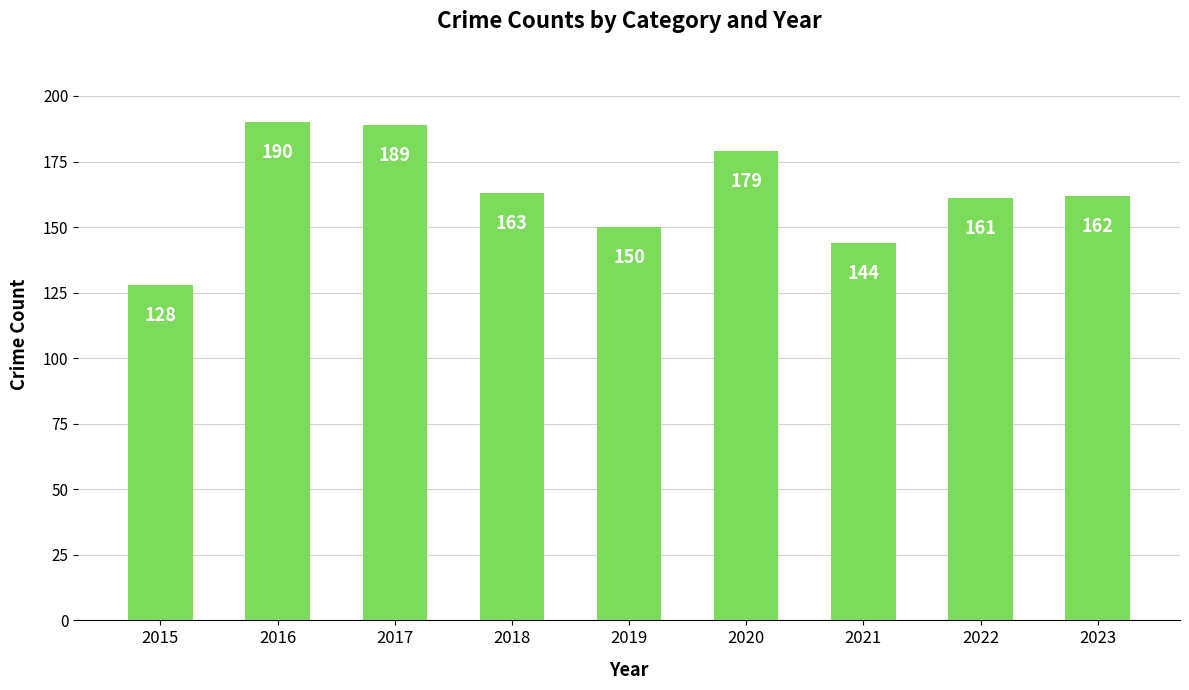

What is the value of the 2nd bar from the left?

190